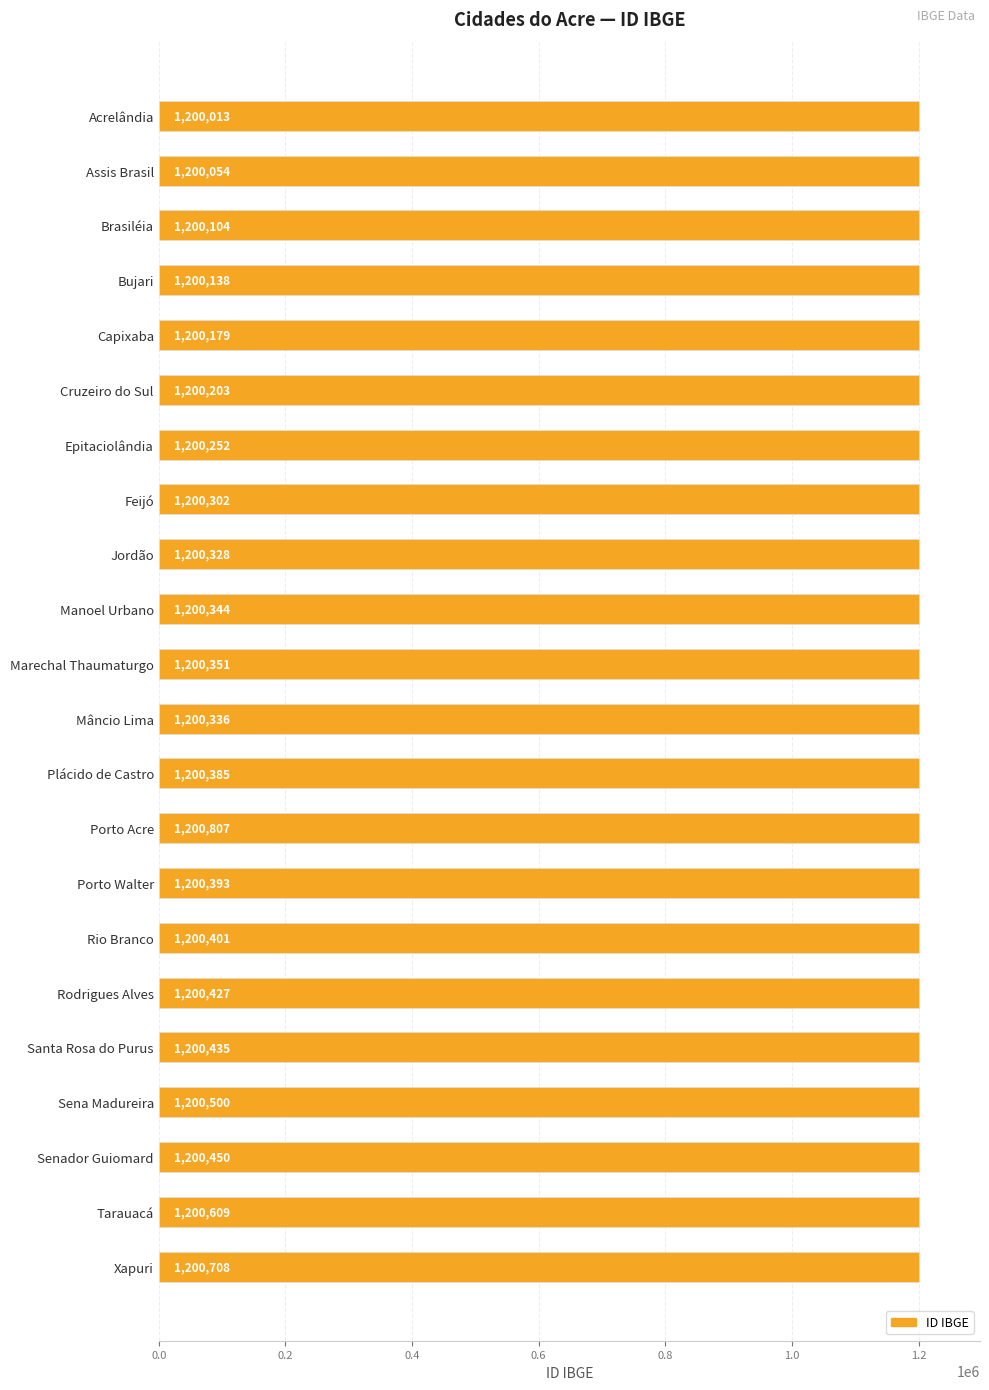

Between Tarauacá and Senador Guiomard, which is larger?

Tarauacá